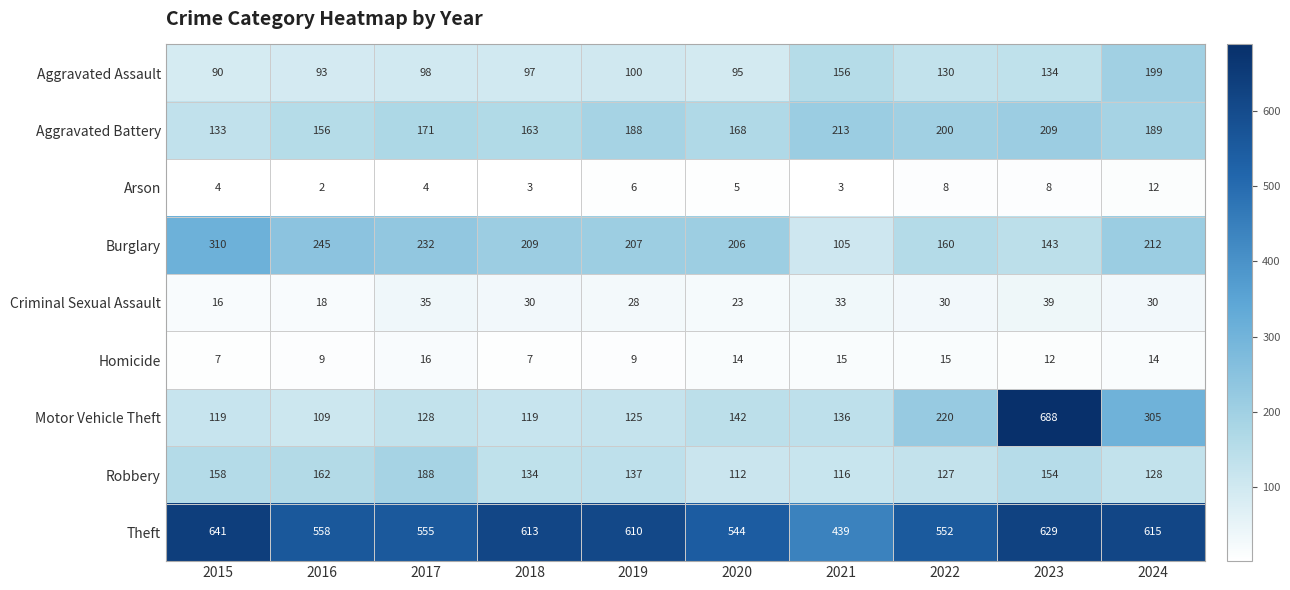

What is the greatest value displayed?

688